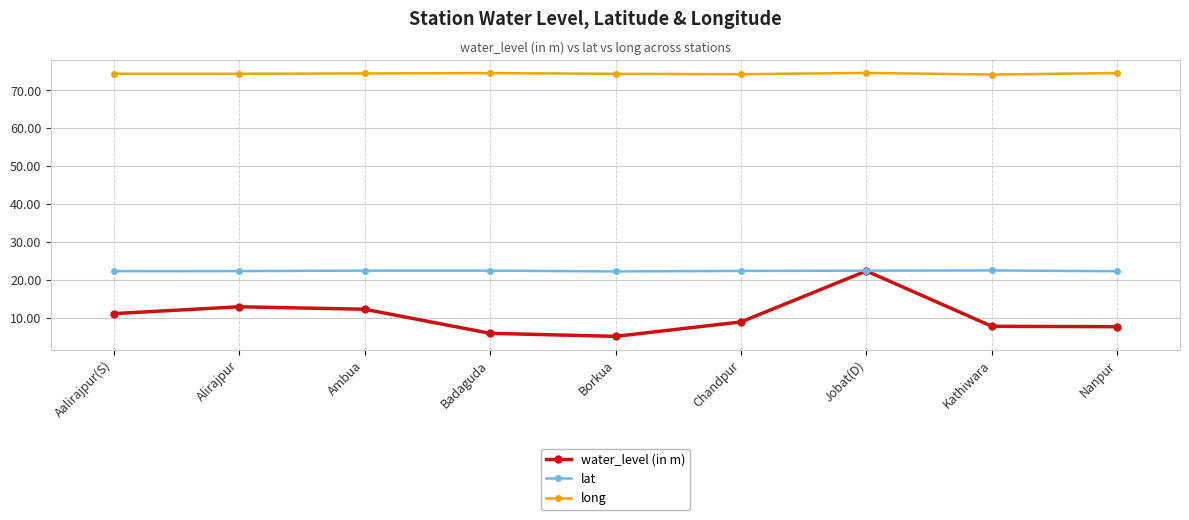

True or false: lat and long intersect in this chart.

False